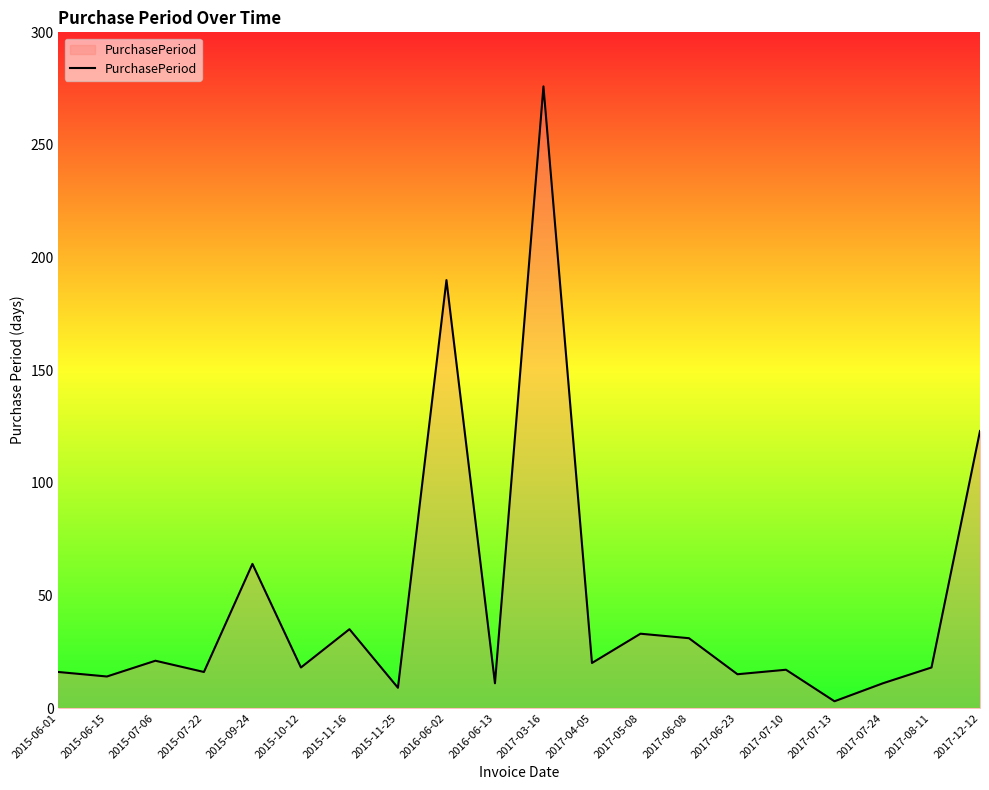

What position from the right is 2017-06-08?

7